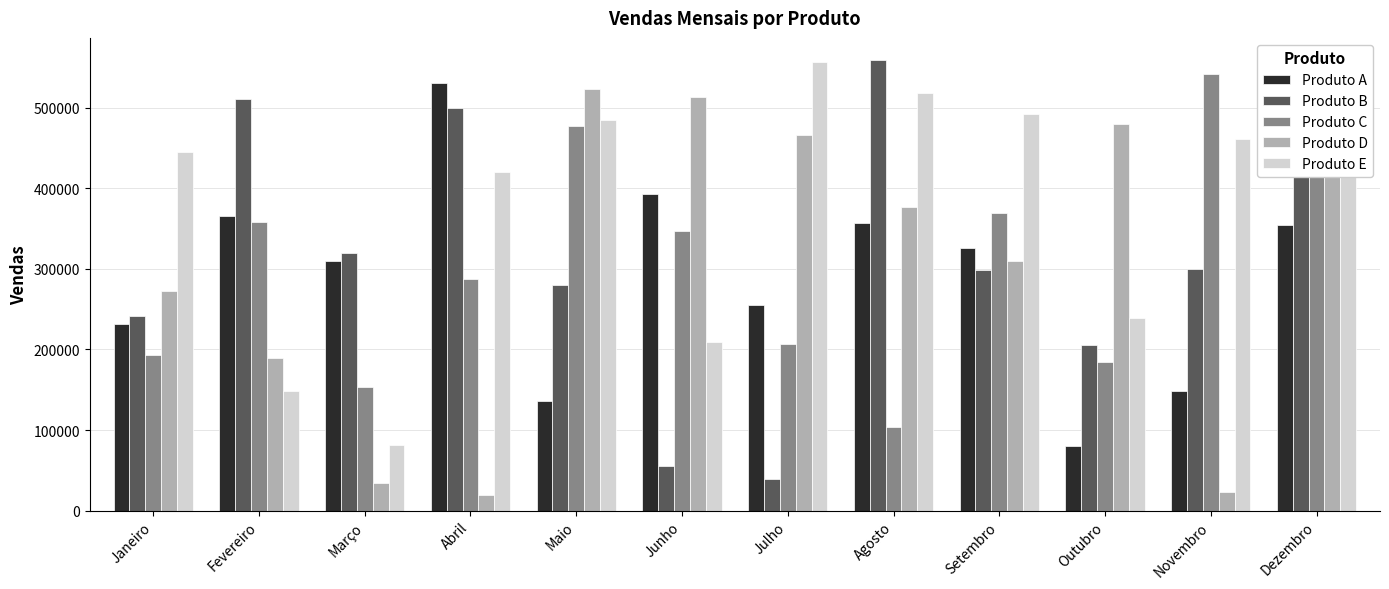

What value does the Produto B series have at Dezembro, to the nearest 10?

547600